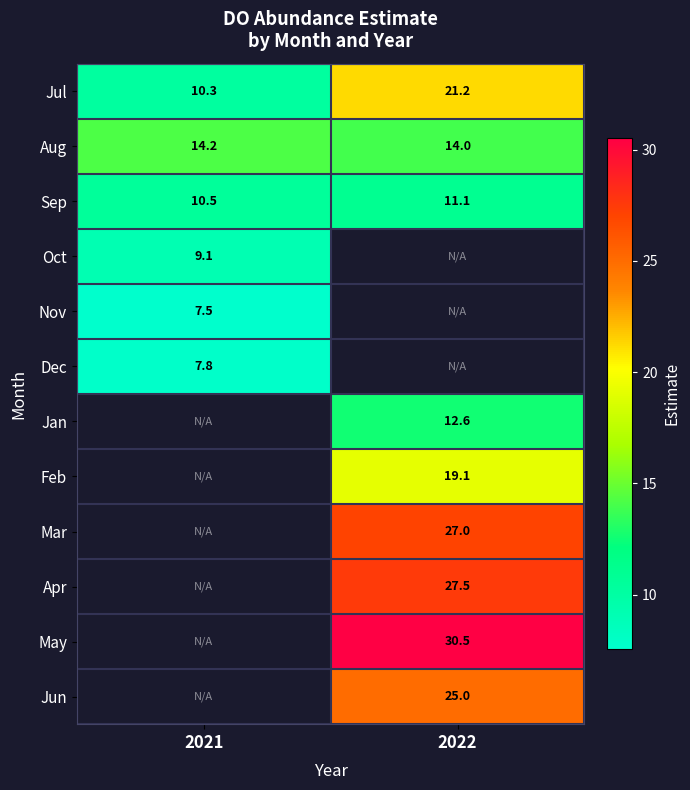

True or false: Aug has a value of 7.7 at 2021.

False